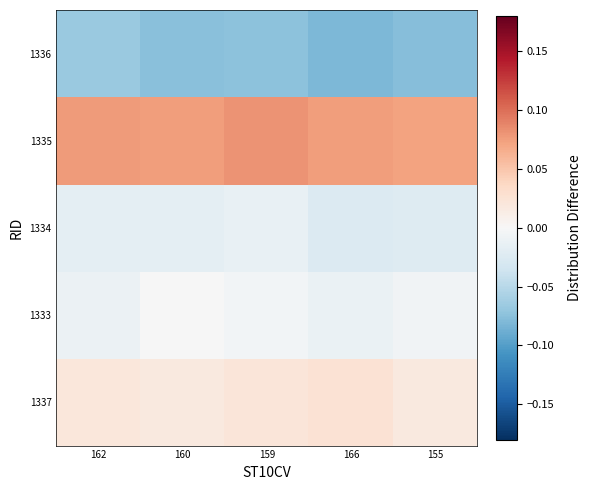

At which category is the sum across all series the highest?

159